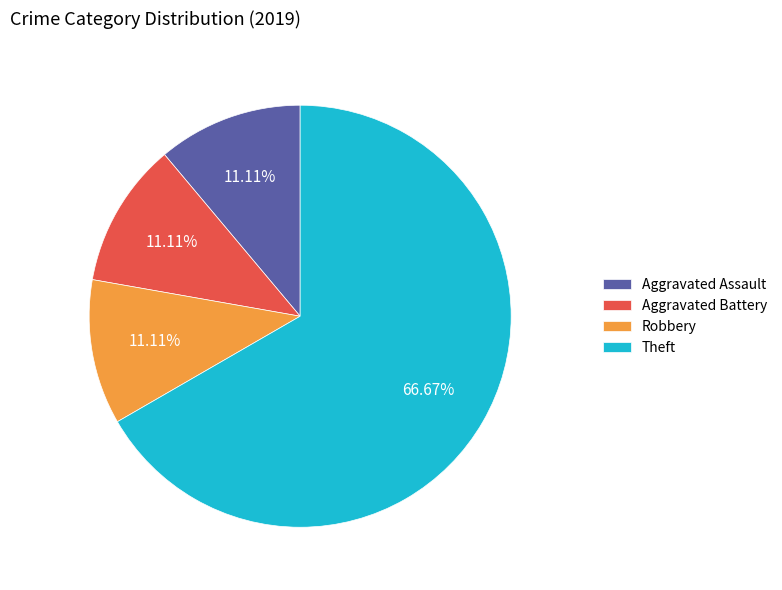

What is the total percentage of Robbery and Aggravated Assault?

22.2%